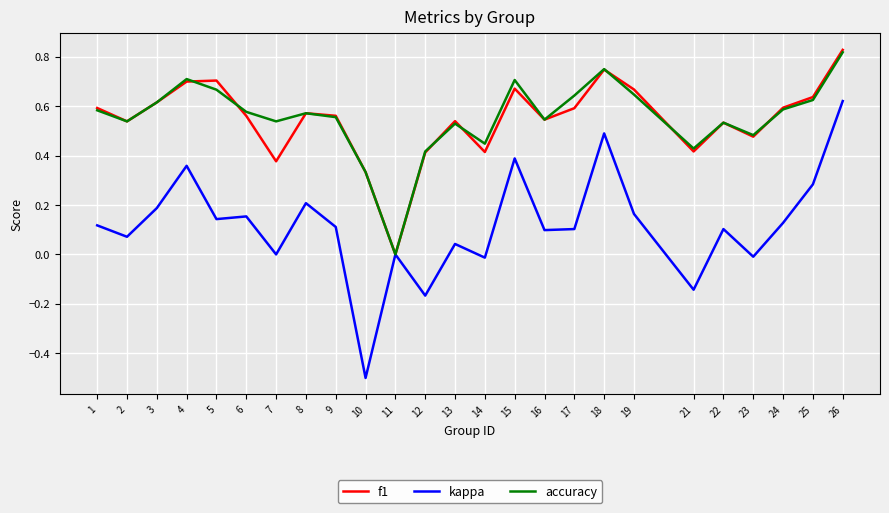

The value of kappa at 9 is 0.1. True or false?

True